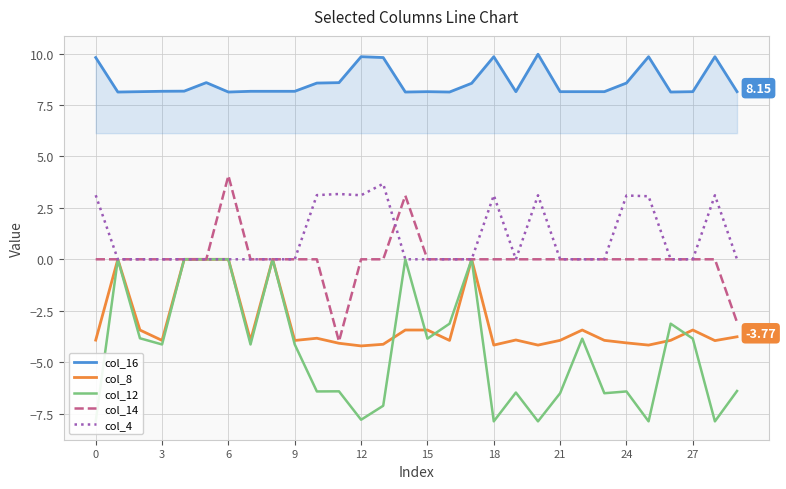

True or false: col_14 and col_16 intersect in this chart.

False